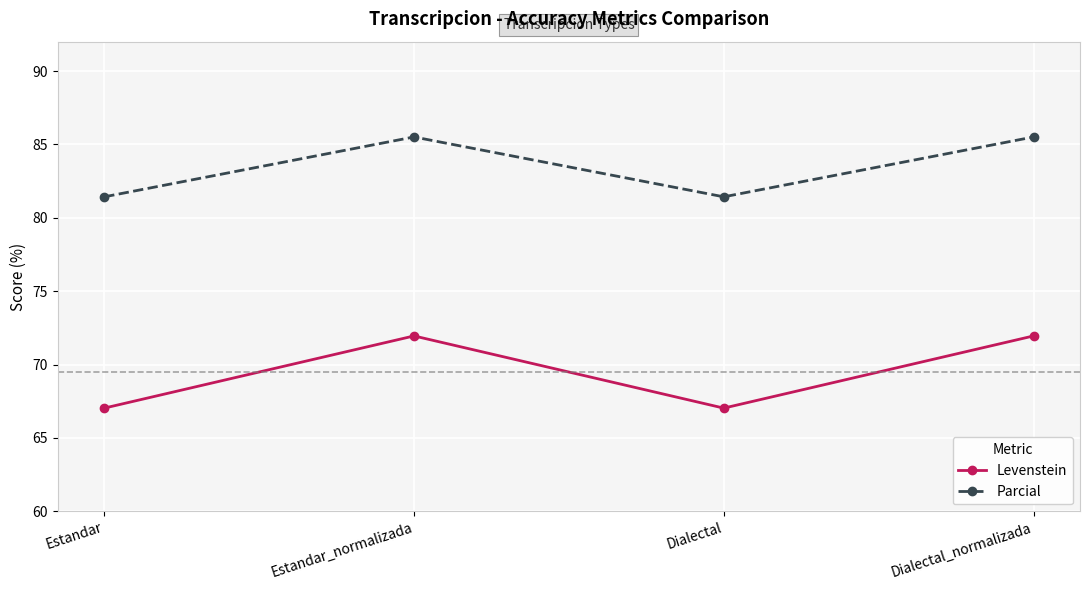

List the series in order of their peak value, highest first.

Parcial, Levenstein